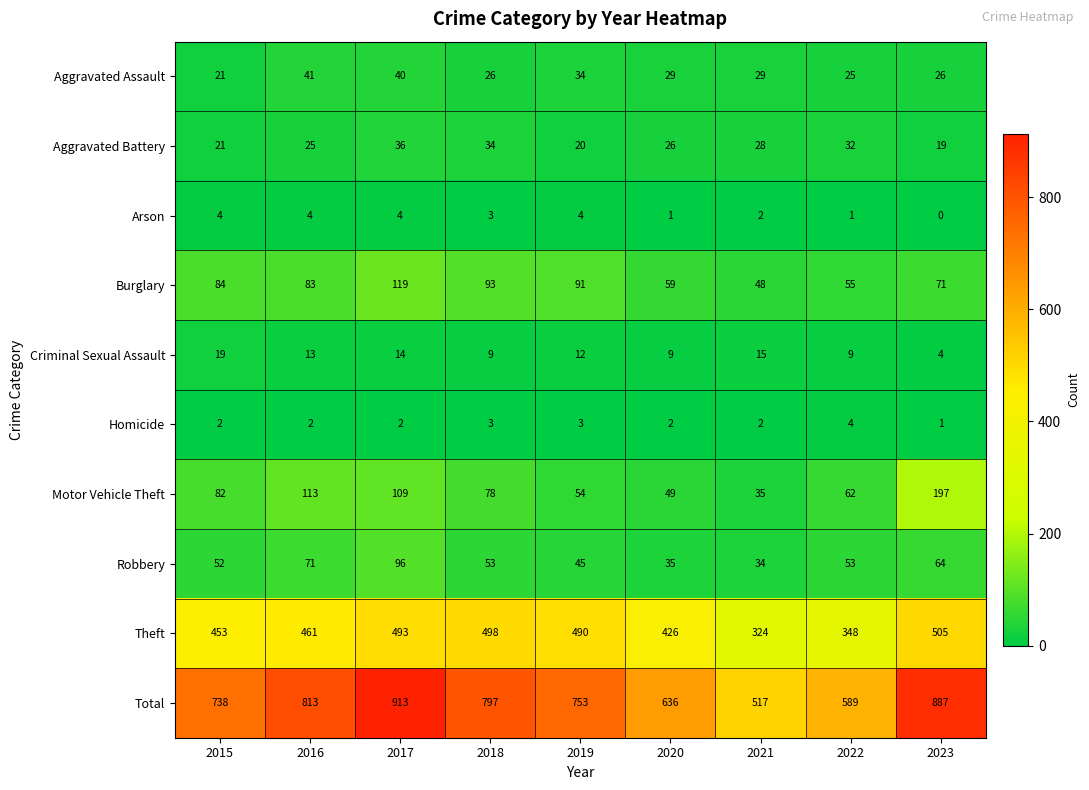

Which label corresponds to the smallest value in the chart?

2023